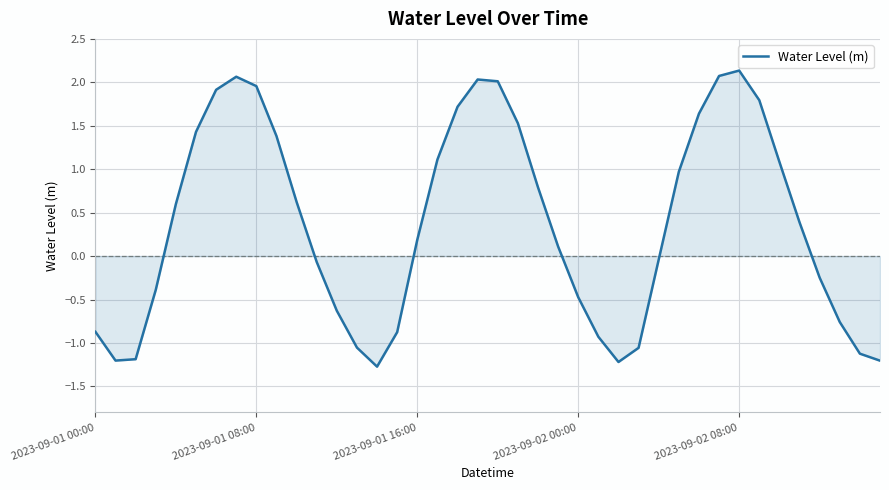

What is the maximum value shown in the chart?

2.1